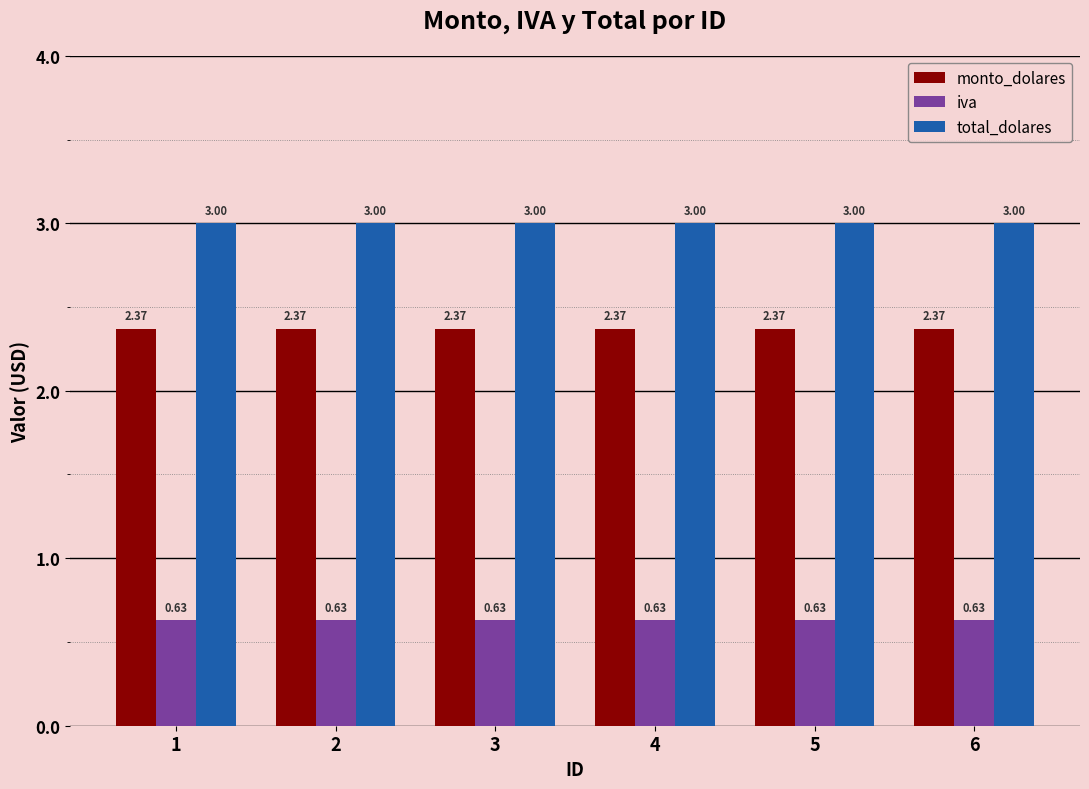

The monto_dolares series shows 4.1 at 3. True or false?

False